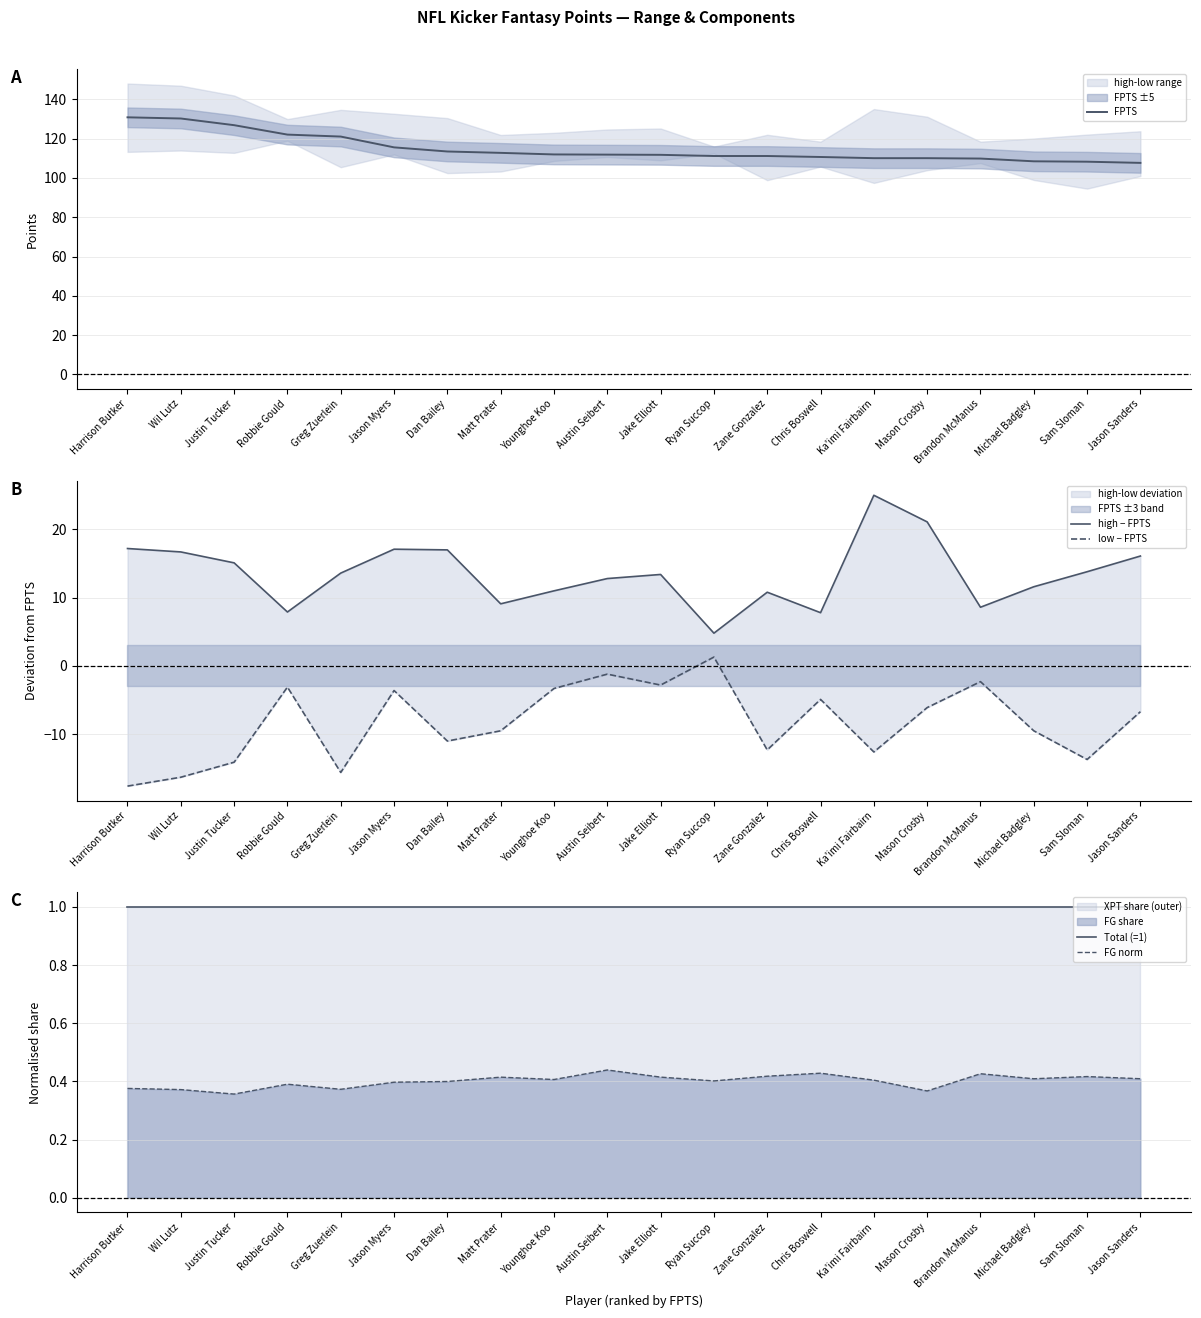

True or false: FPTS and high − FPTS cross at least once.

False